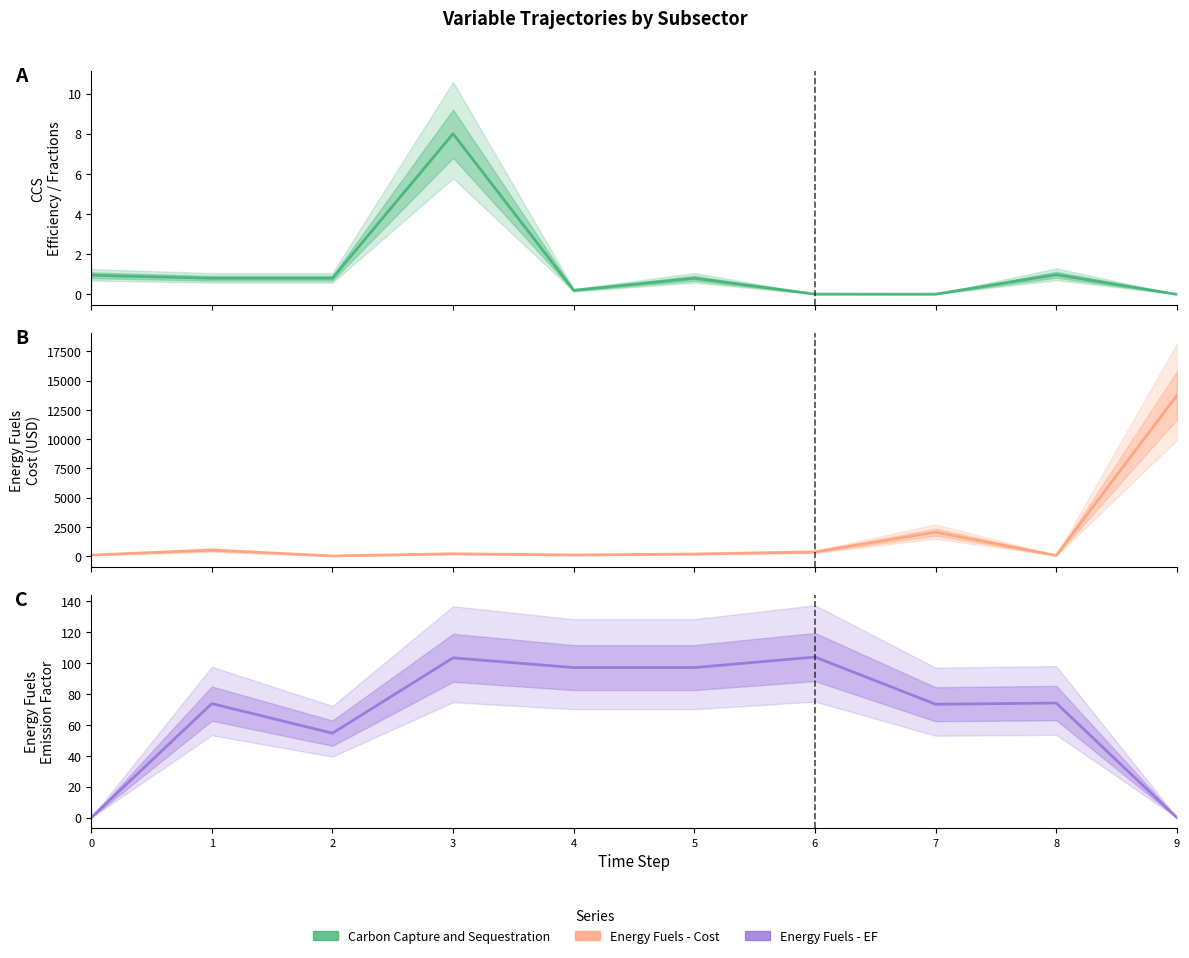

Reading right to left, list all the values displayed in this chart.

Carbon Capture and Sequestration: 0.0	1.0	0.0	0.0	0.8	0.2	8.0	0.8	0.8	0.9
Energy Fuels - Cost: 13725.6	60.7	2050.0	367.4	187.7	104.9	209.8	22.0	521.1	100.0
Energy Fuels - EF: 0.0	74.1	73.3	103.8	97.0	97.0	103.3	54.6	73.7	0.0